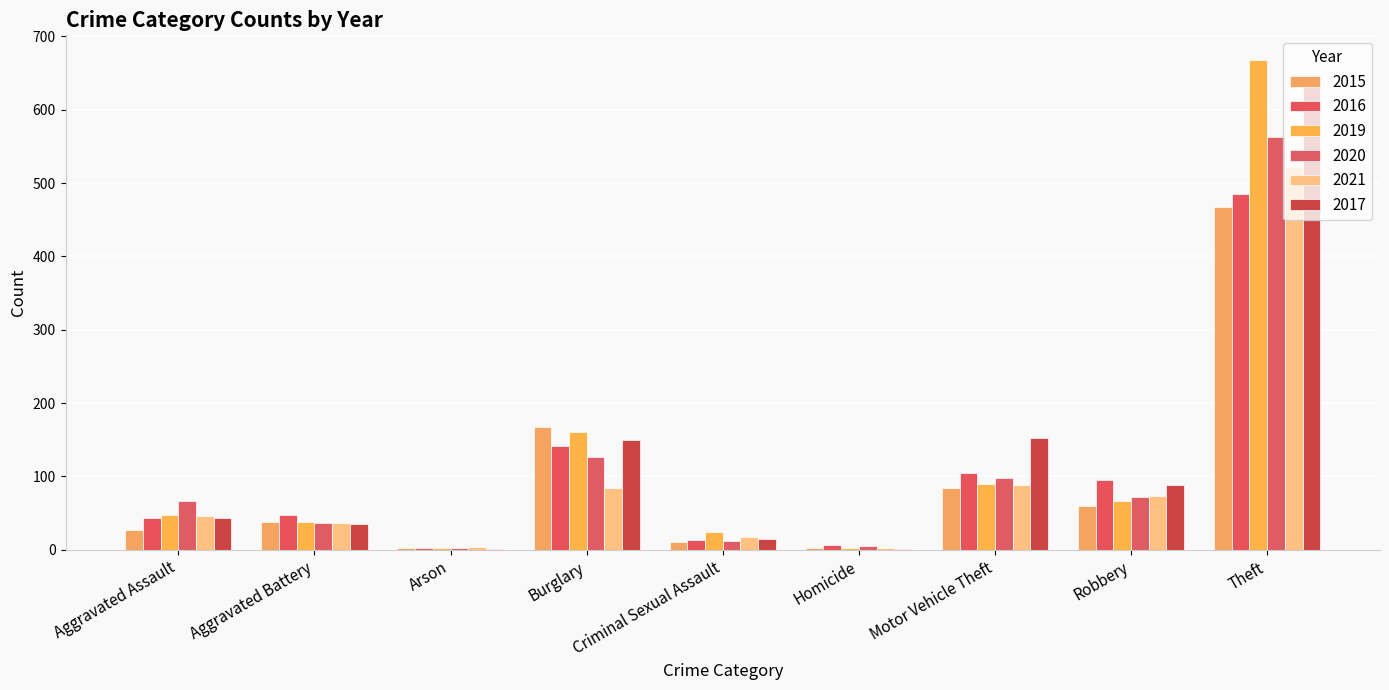

Which series has the largest total across all categories?

2017